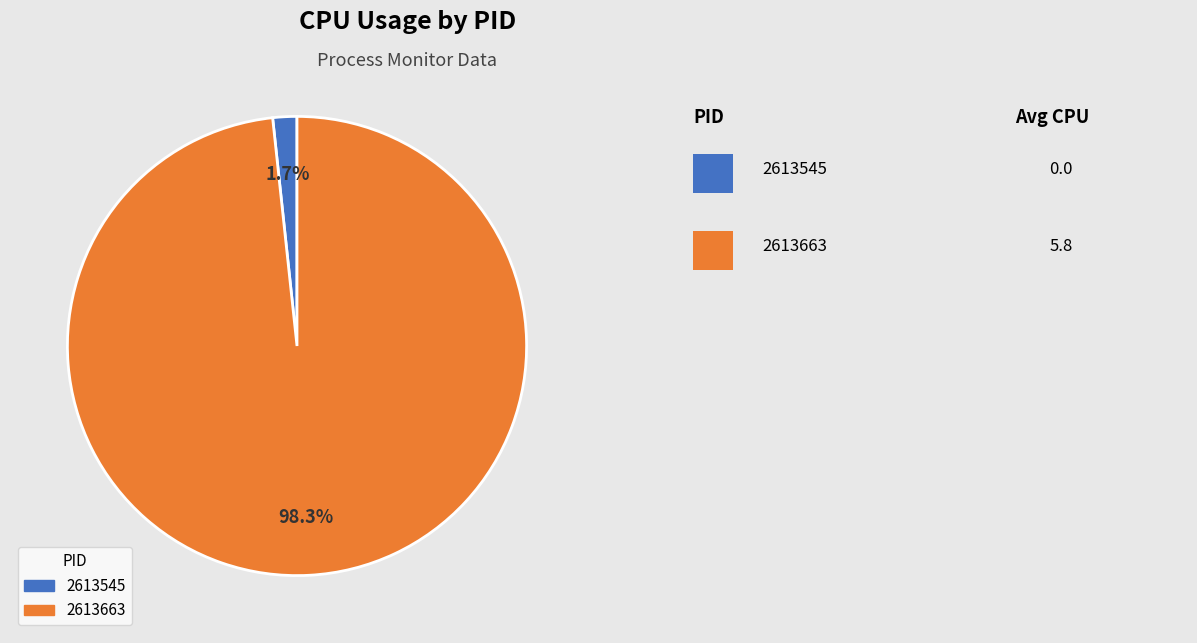

Which has a higher value, 2613663 or 2613545?

2613663